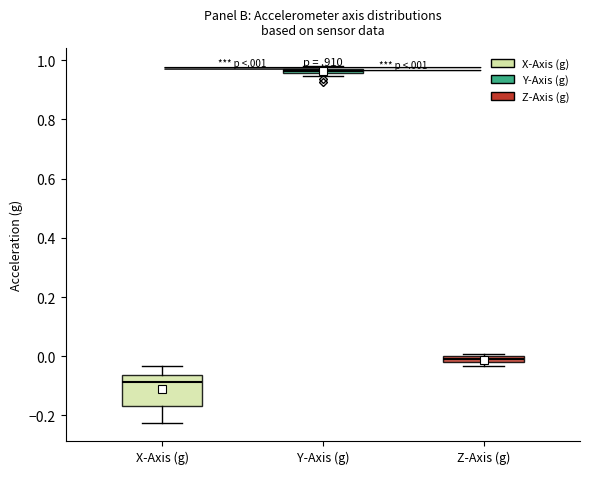

Where does the median line of the box for X-Axis (g) sit on the y-axis? The values are not printed on the chart, so give them approximately, as read against the axis.

-0.08